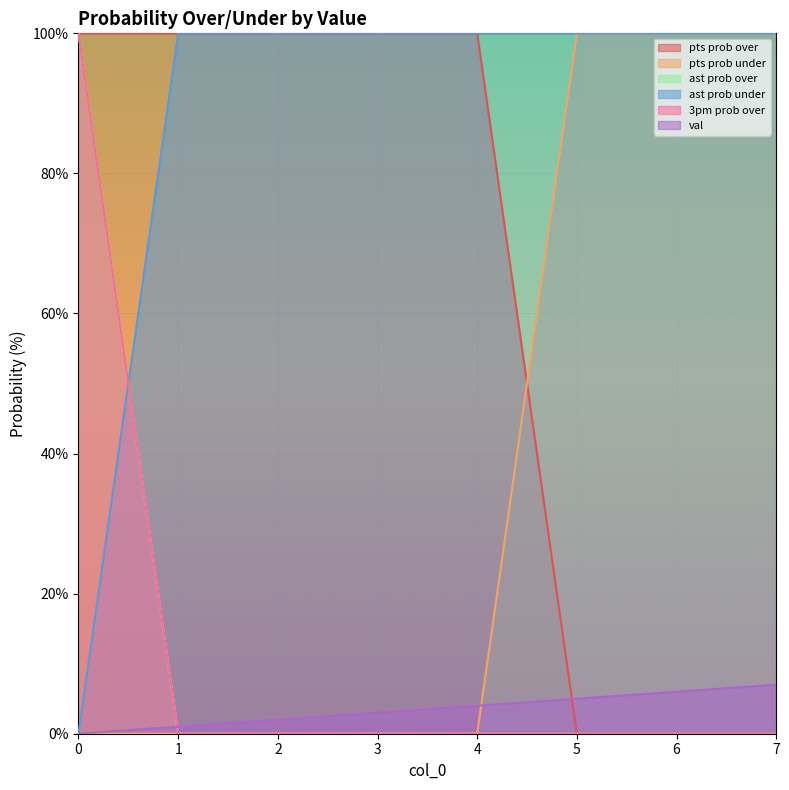

Is it true that val equals 3 at 7?

False